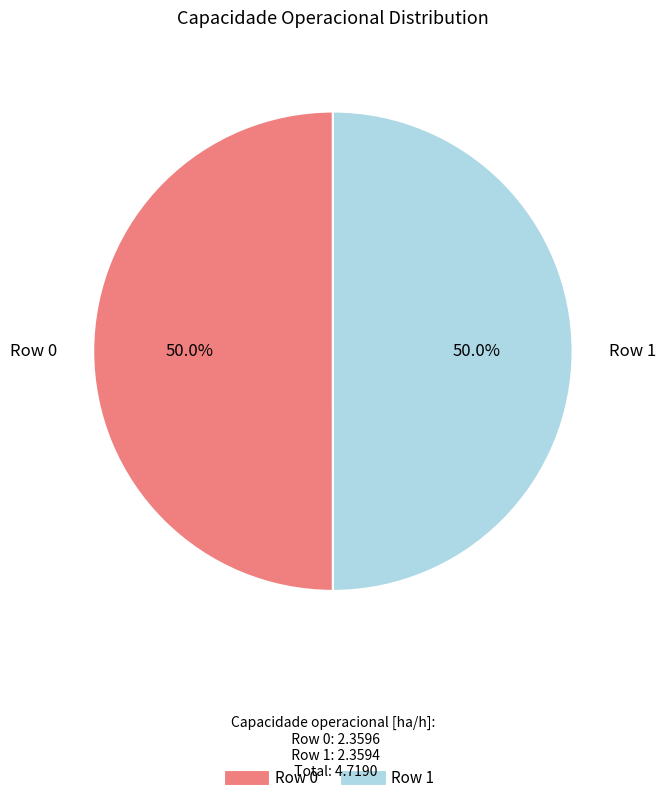

To the nearest percent, what percentage of the pie is Row 1?

50%